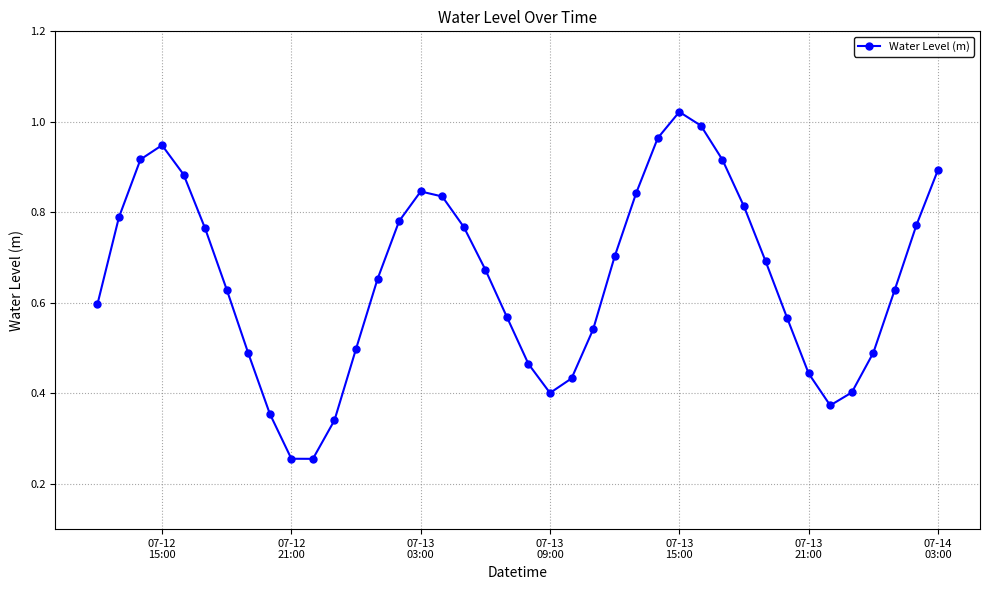

True or false: the data has more than 1 interior local peaks.

True